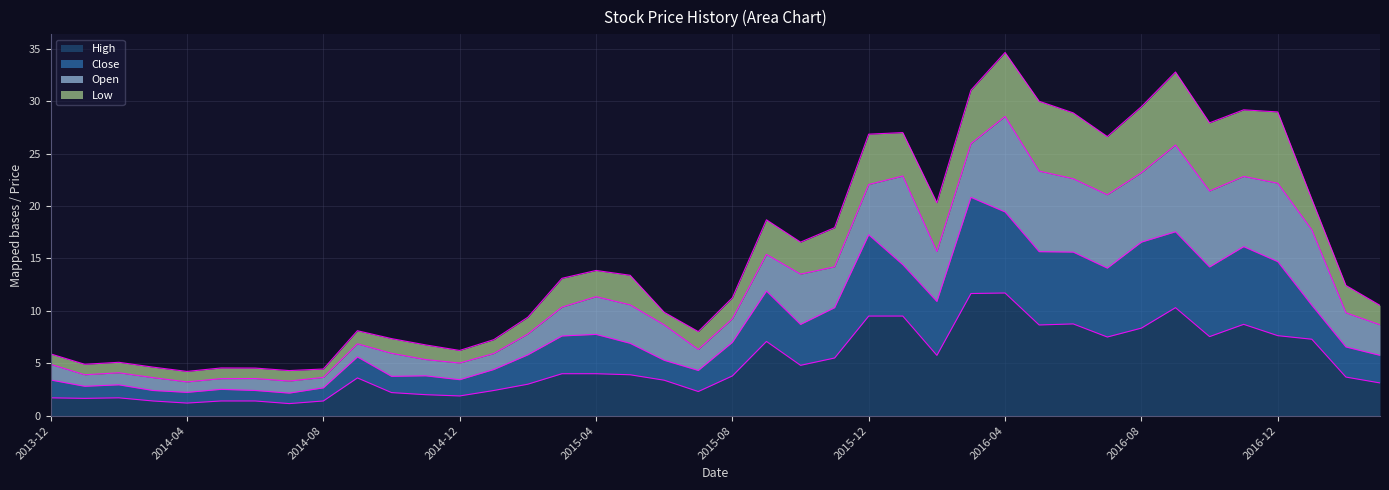

What are all the series names shown in the legend?

High, Close, Open, Low